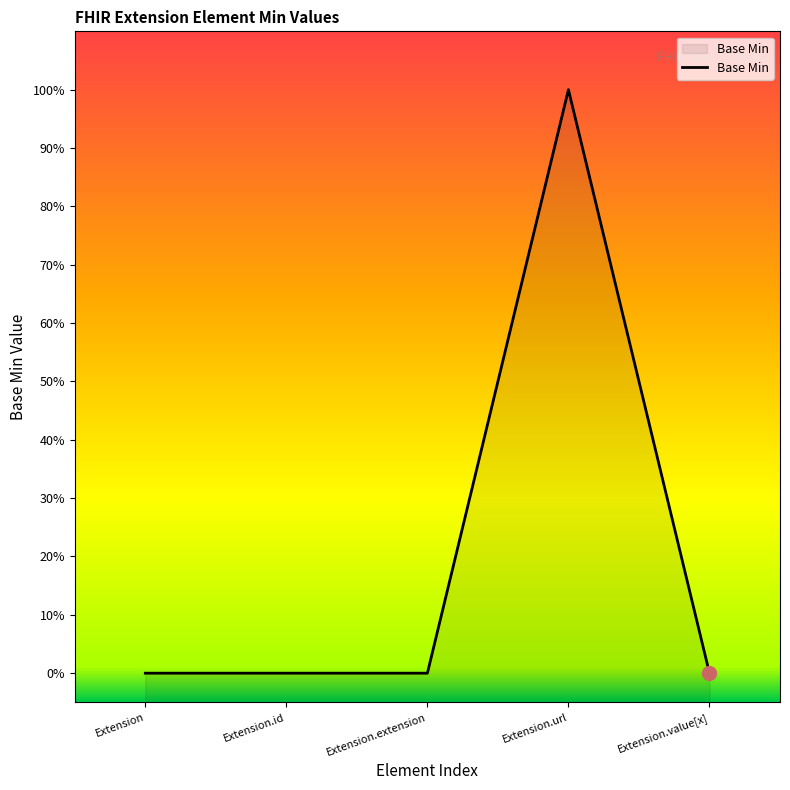

What is the change in value from Extension.url to Extension.value[x]?

-1